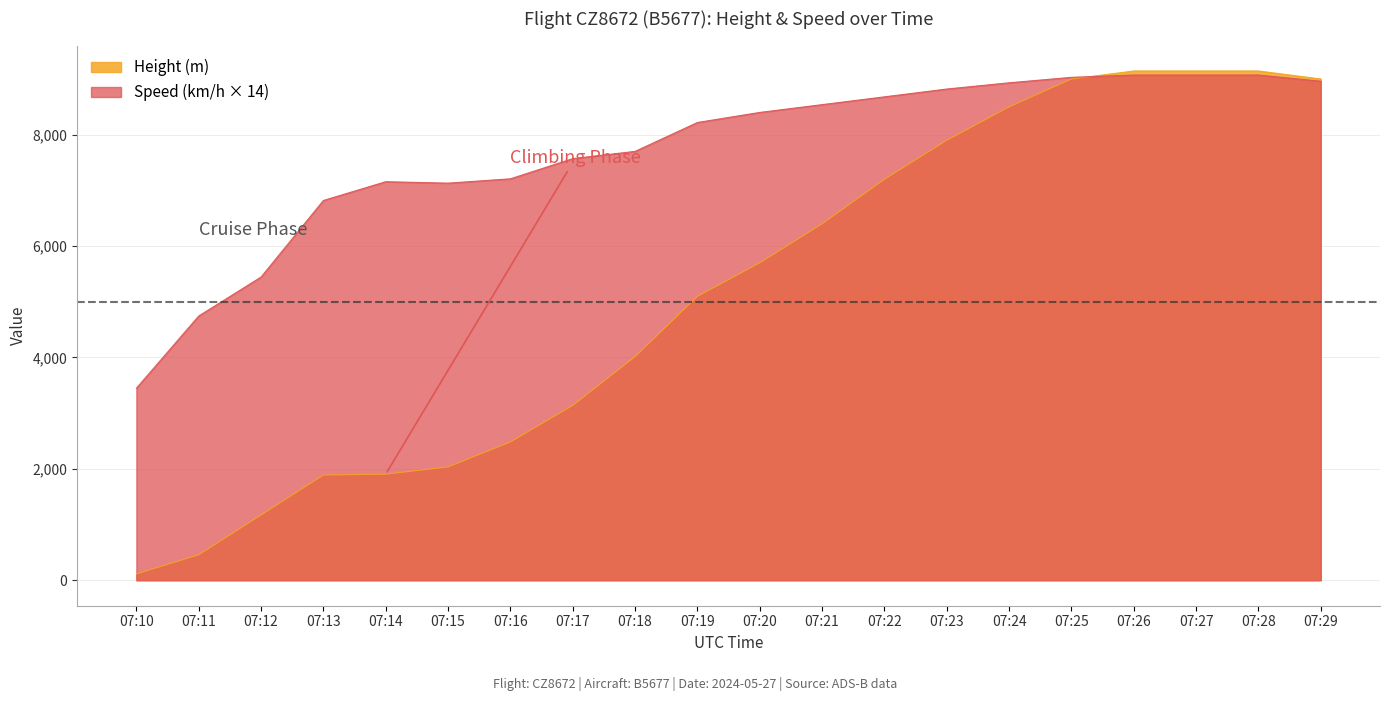

What is the value of the Height point at the 2nd from the left?

457.2